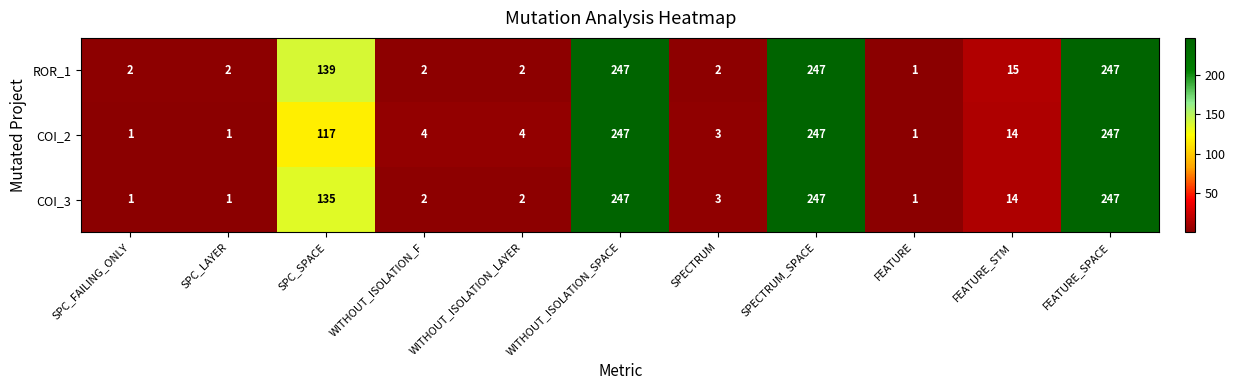

Which series changed the most between SPC_SPACE and FEATURE?

ROR_1